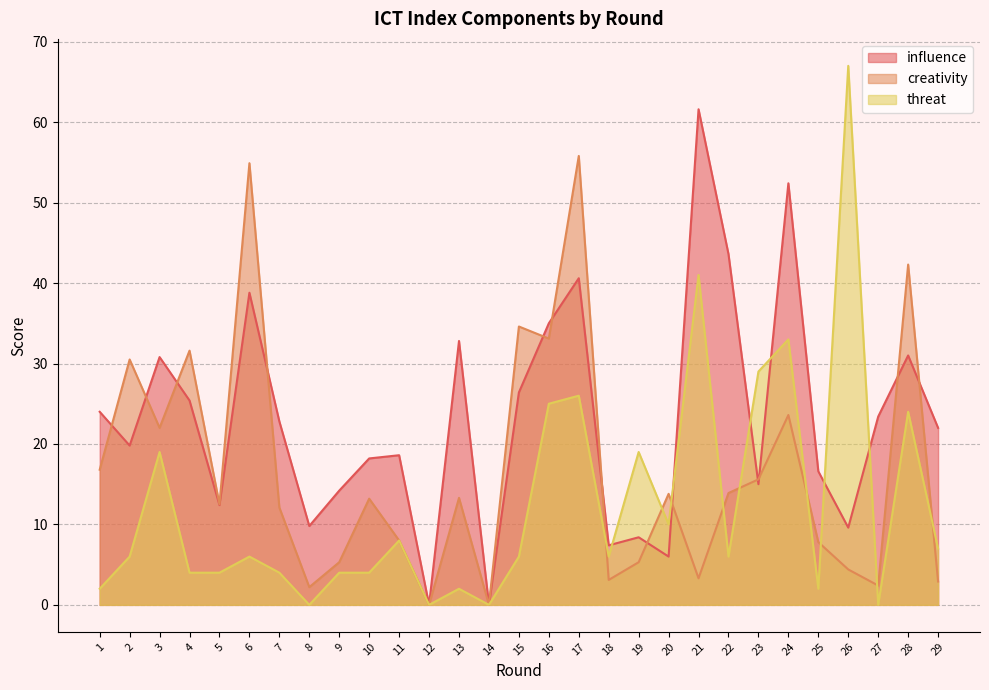

How many intersections are there between threat and influence?

6